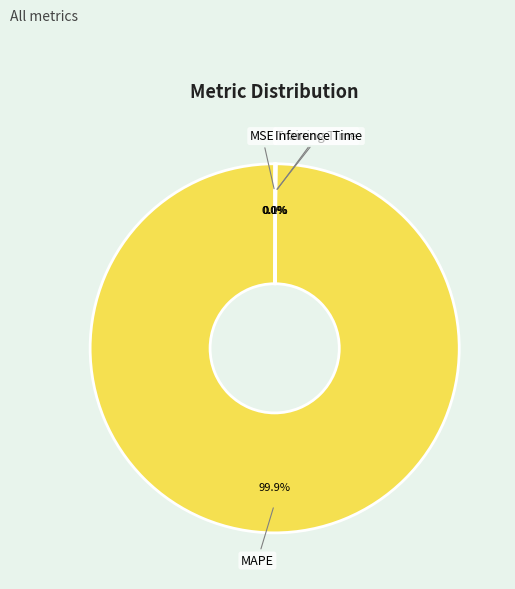

What is the majority slice?

MAPE